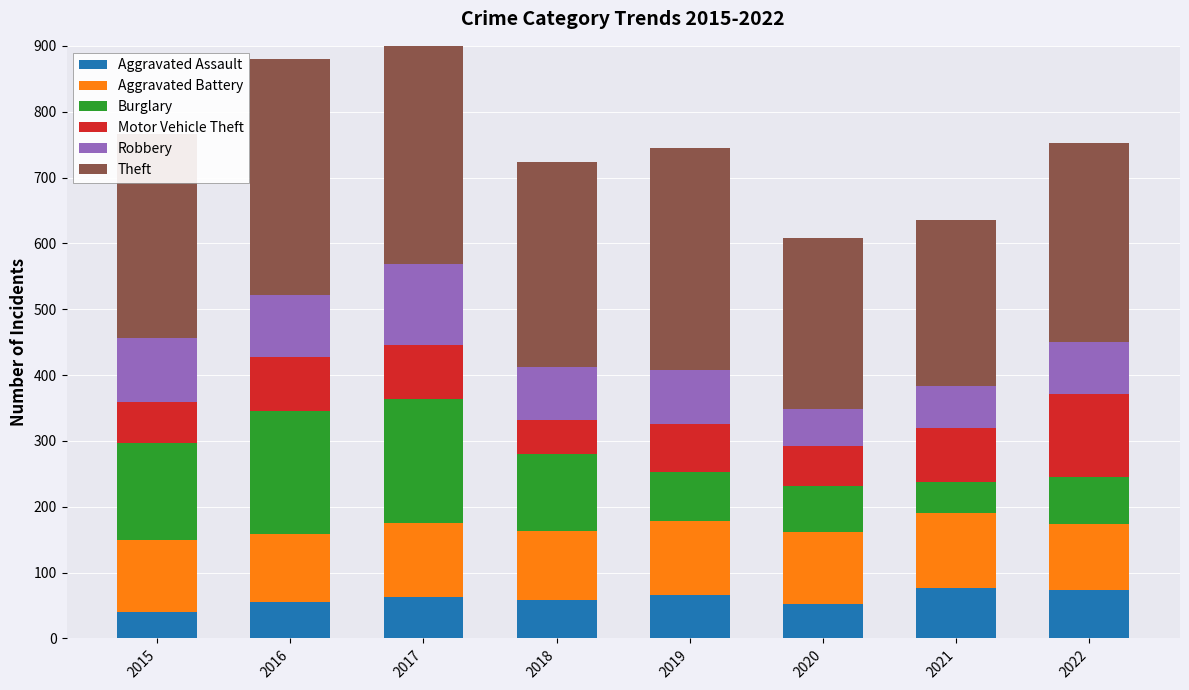

What is the value of the Aggravated Battery bar at the 1st from the left?

109